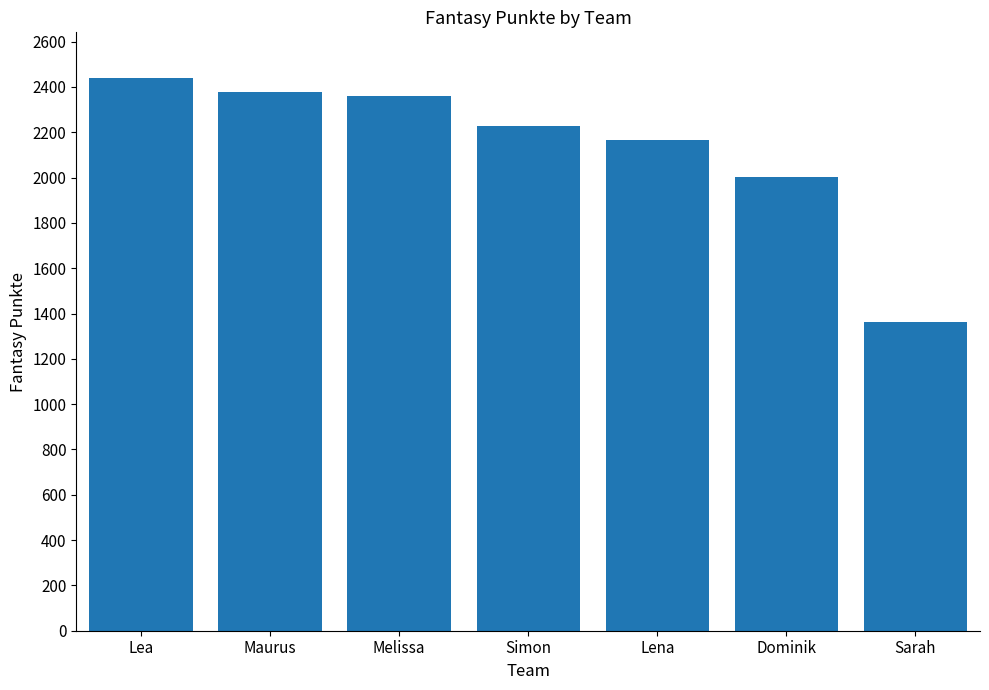

What is the sum of the values at Maurus and Simon?

4607